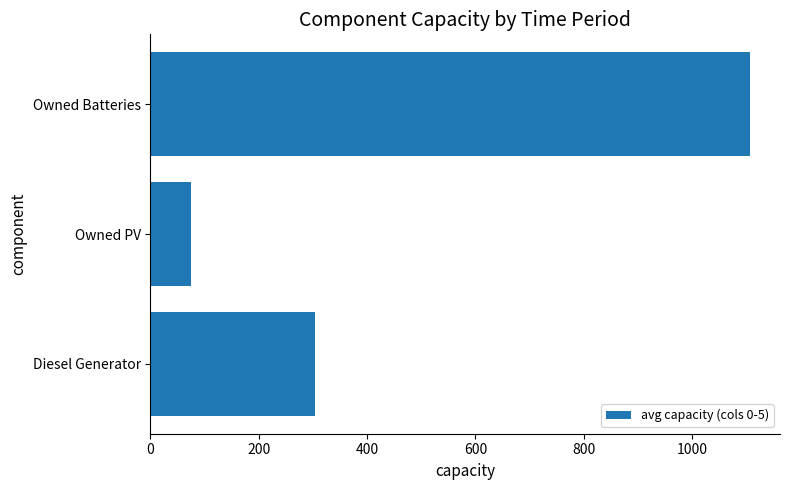

What is the maximum value shown in the chart?

1107